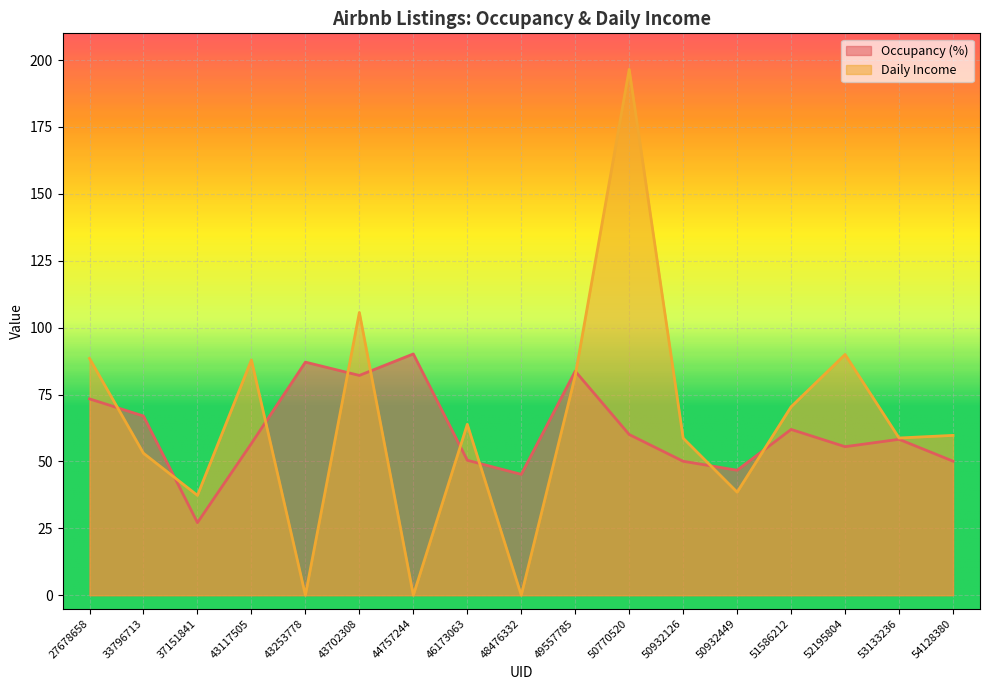

At how many categories does at least one series exceed 120?

1